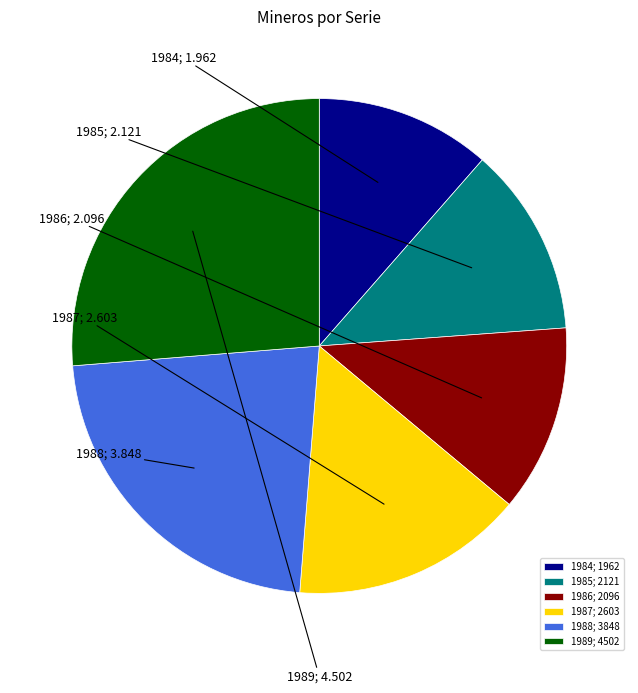

Does any single category account for the majority?

No